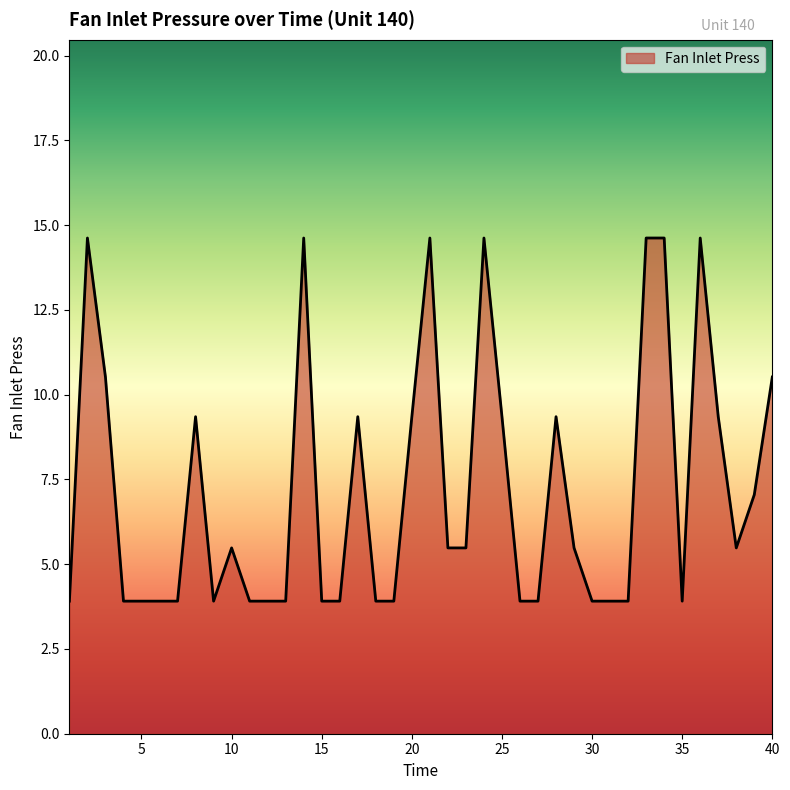

What is the difference between the maximum and minimum values?

10.7